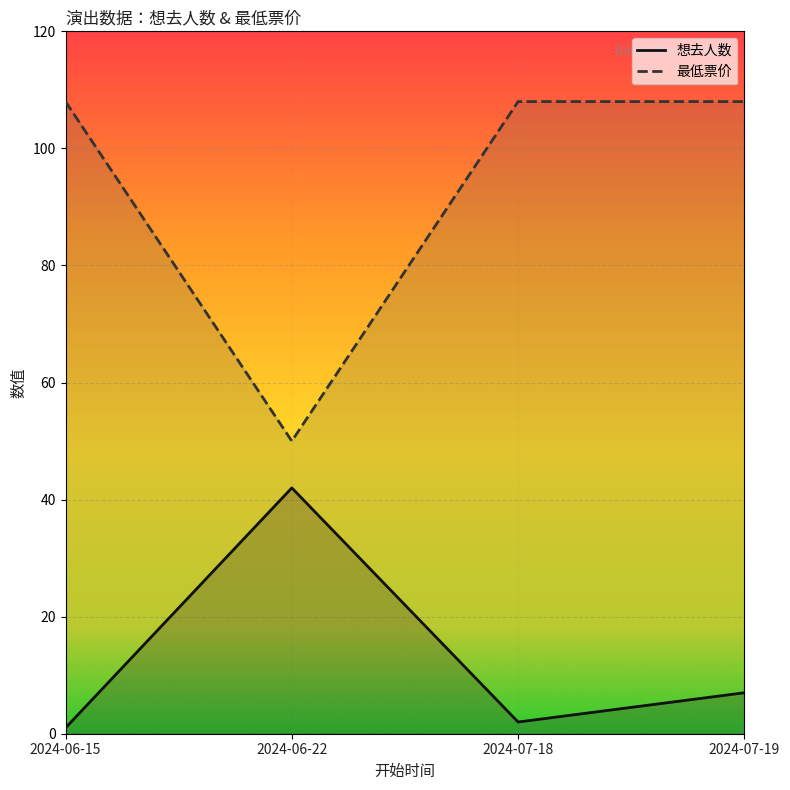

What is the total value across all series at 2024-07-18?

110